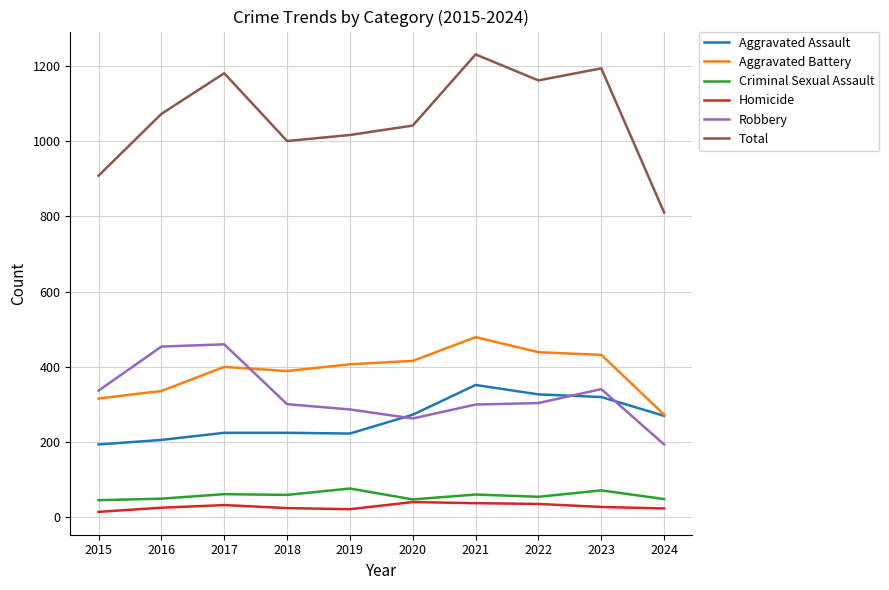

Where is Total nearest to the value 1020?

2019